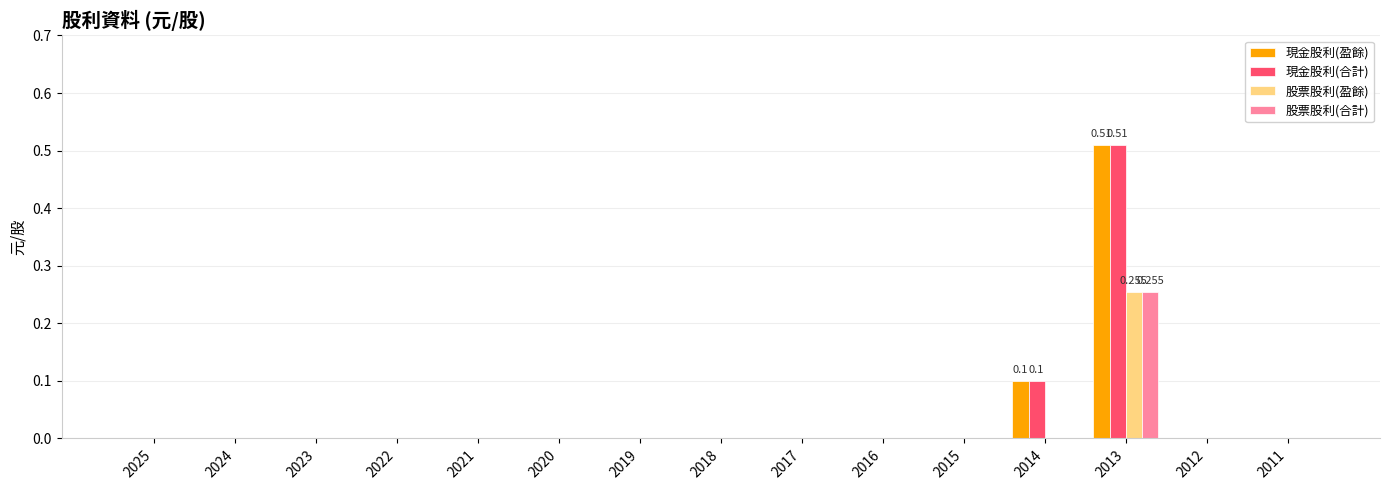

Does the chart contain stacked bars?

No